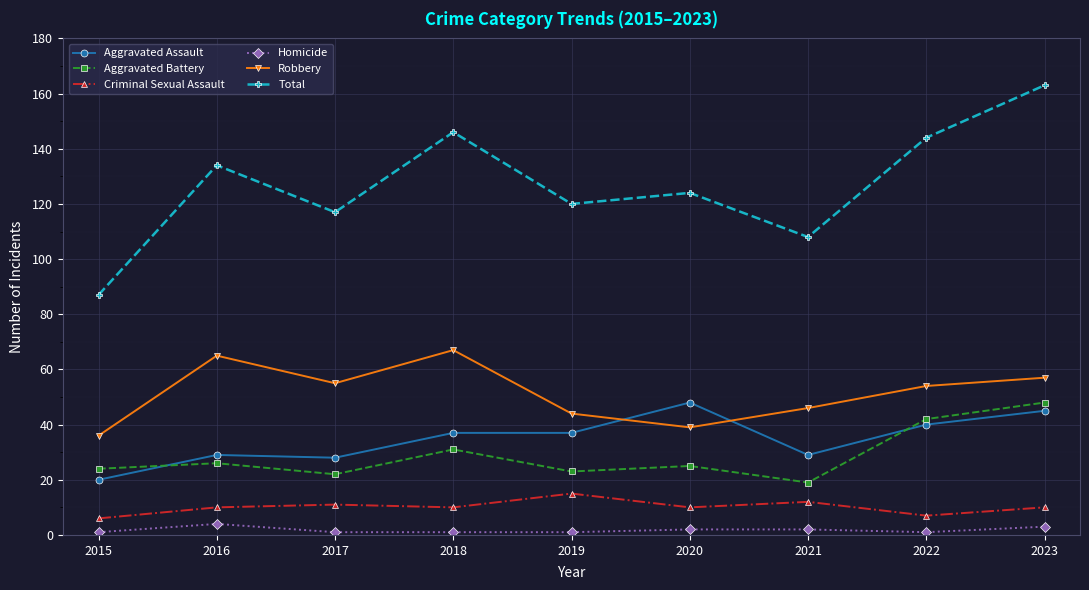

True or false: Criminal Sexual Assault has more than 1 points higher than both neighbors.

True